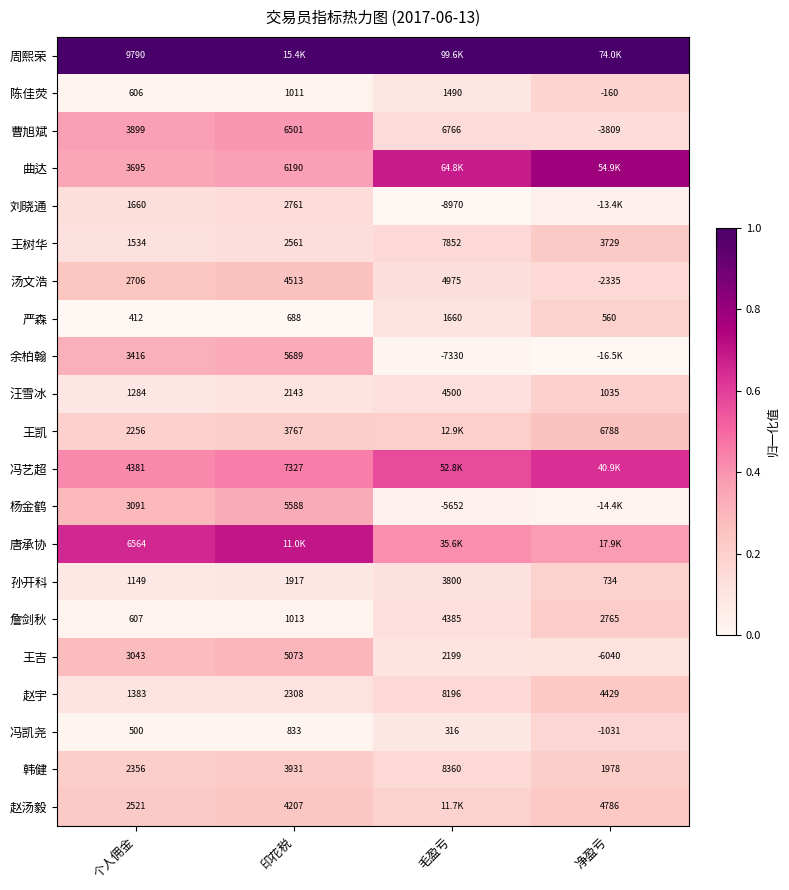

Which category has the lowest value in the 汪雪冰 series?

净盈亏